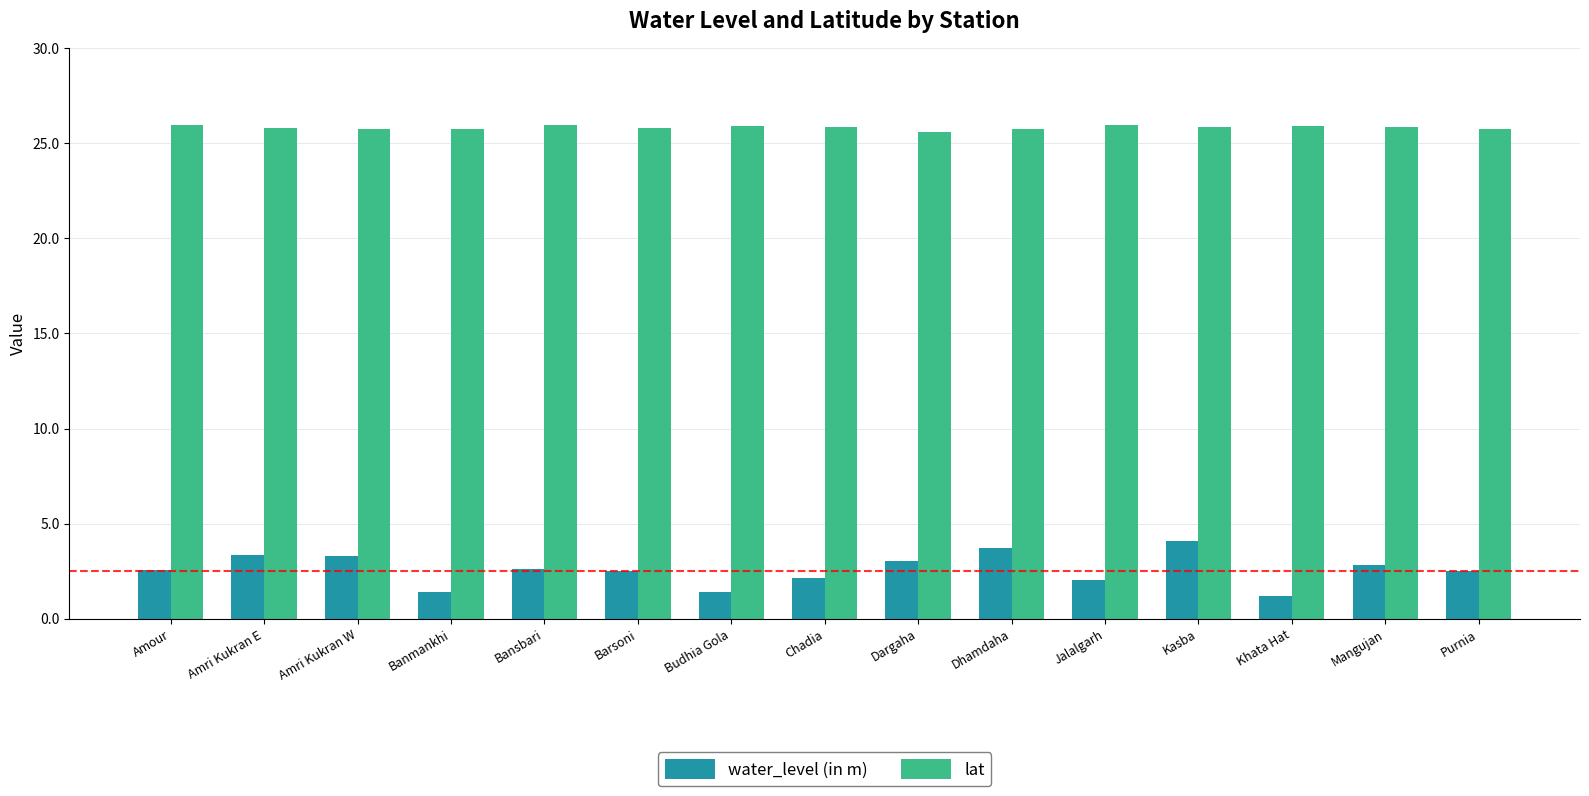

Are the bars grouped side by side (vs. stacked)?

Yes